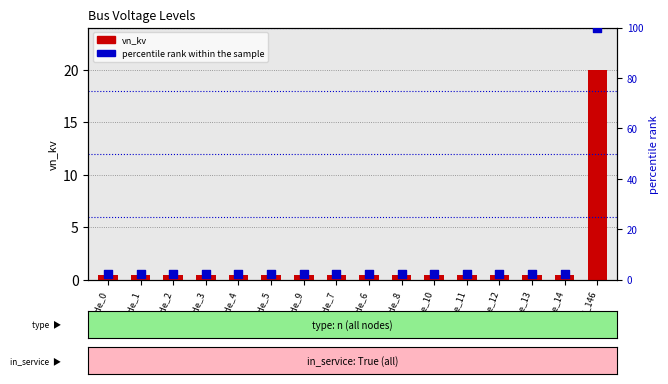

What is the total value across all series at node_5?

2.4